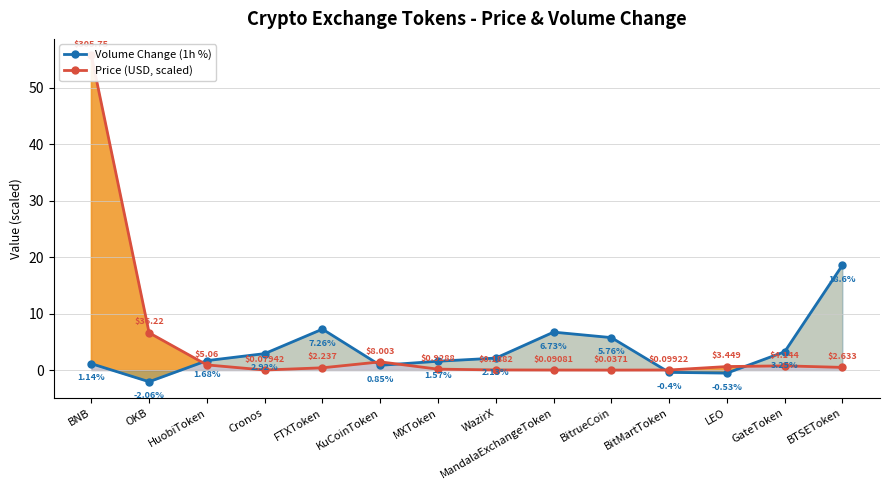

Which series has the widest spread of values?

Price (USD, scaled)